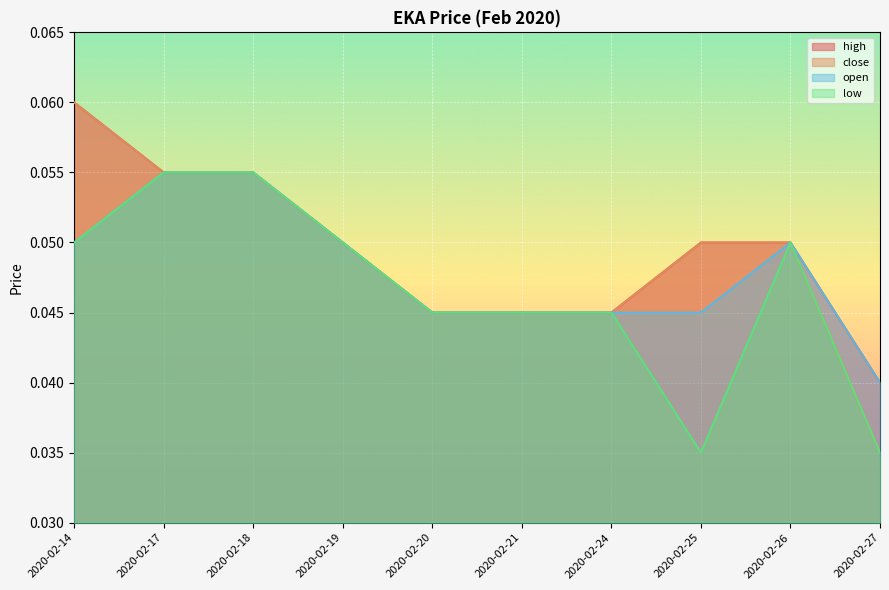

Which category has the highest value in the close series?

2020-02-14